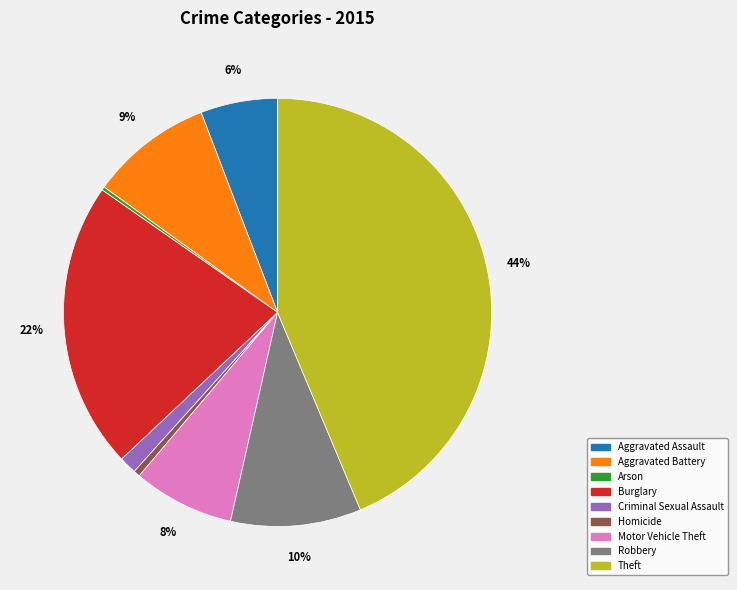

To the nearest percent, what is the average slice percentage?

11%